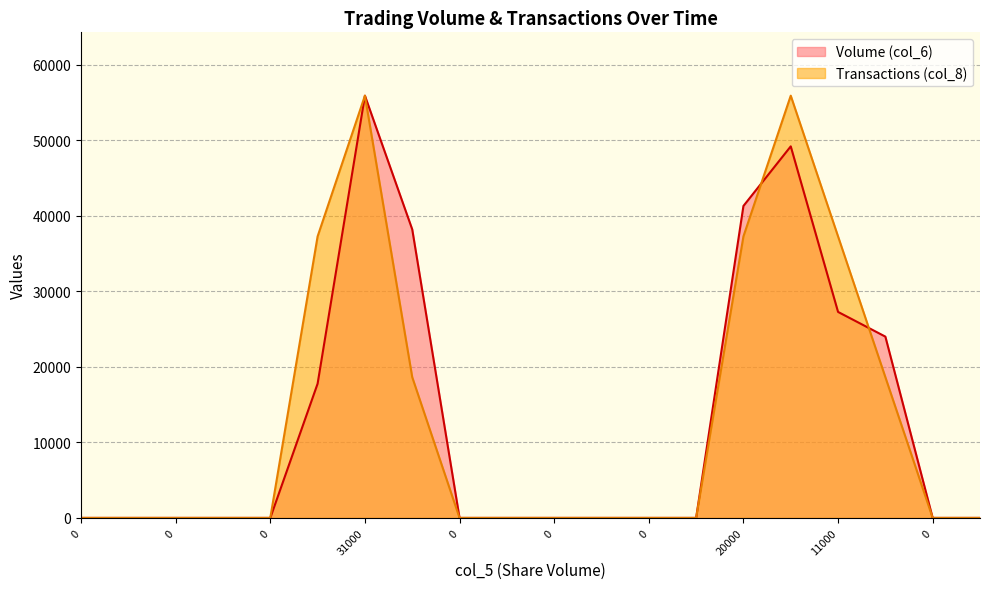

What is the sum of the Transactions (col_8) values at 21000 and 0?

55900.0